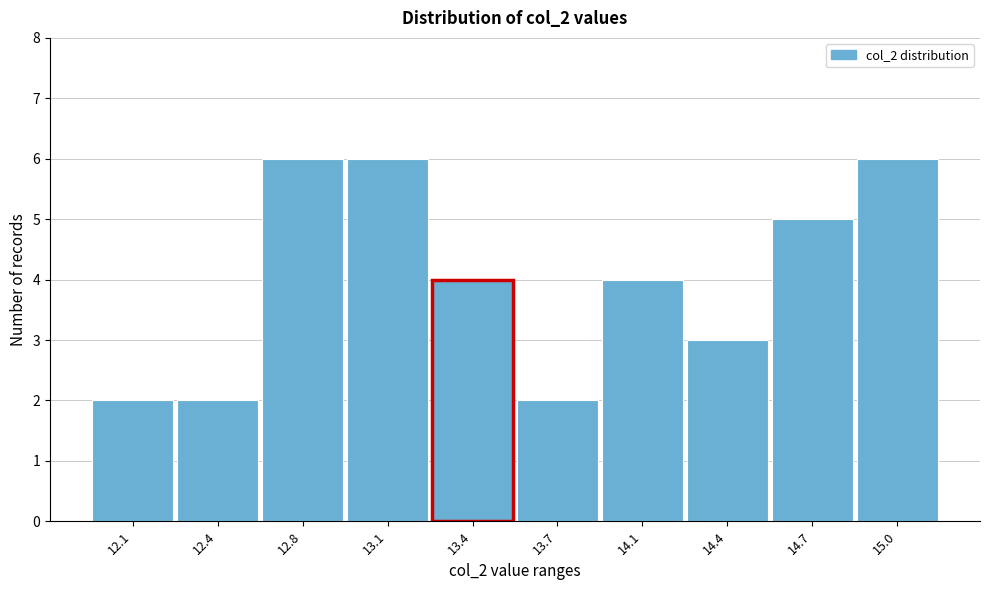

Reading right to left, extract all data points from this chart.

6	5	3	4	2	4	6	6	2	2